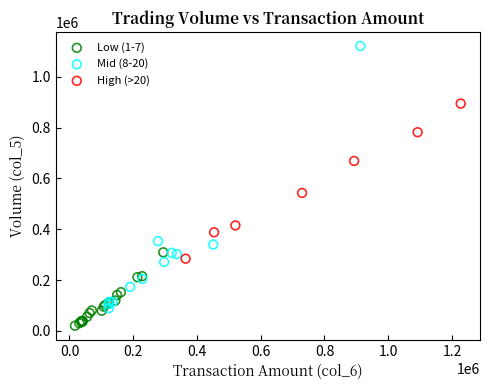

Which series has the largest Y range (max minus min)?

Mid (8-20)